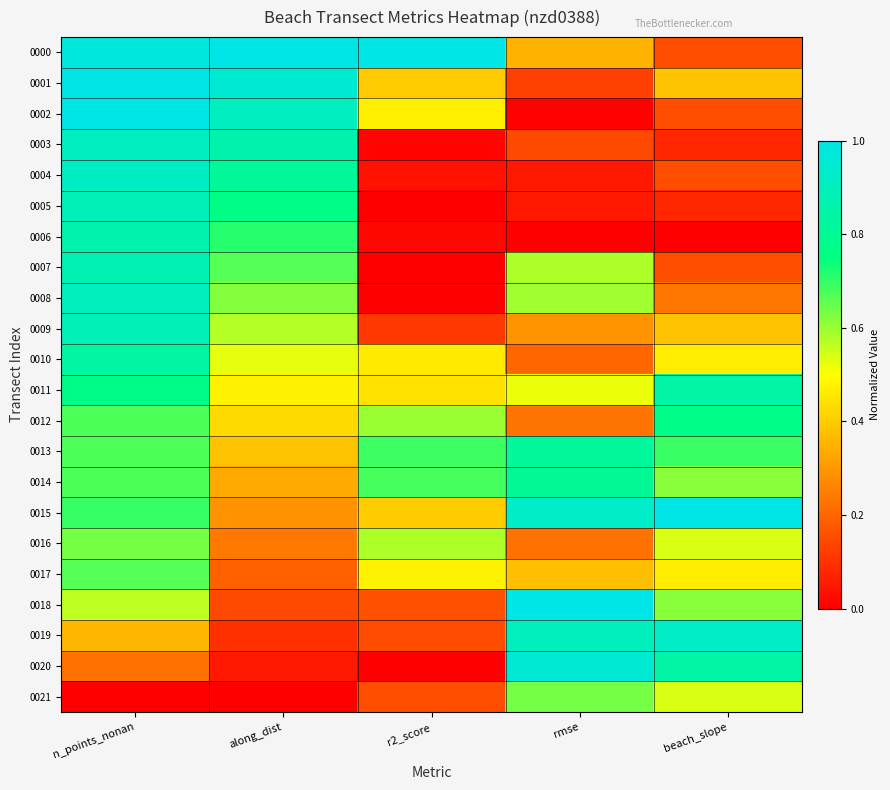

What is the spread (max minus min) of values at along_dist?

1.0